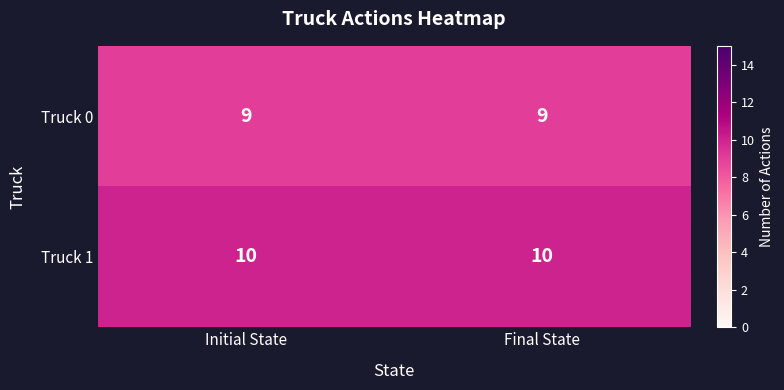

Reading left to right, list all the values displayed in this chart.

Truck 0: 9	9
Truck 1: 10	10